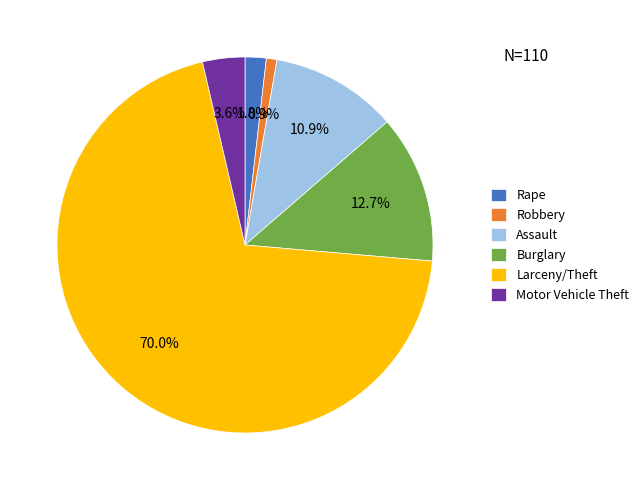

What percentage is the Larceny/Theft slice, to the nearest percent?

70%